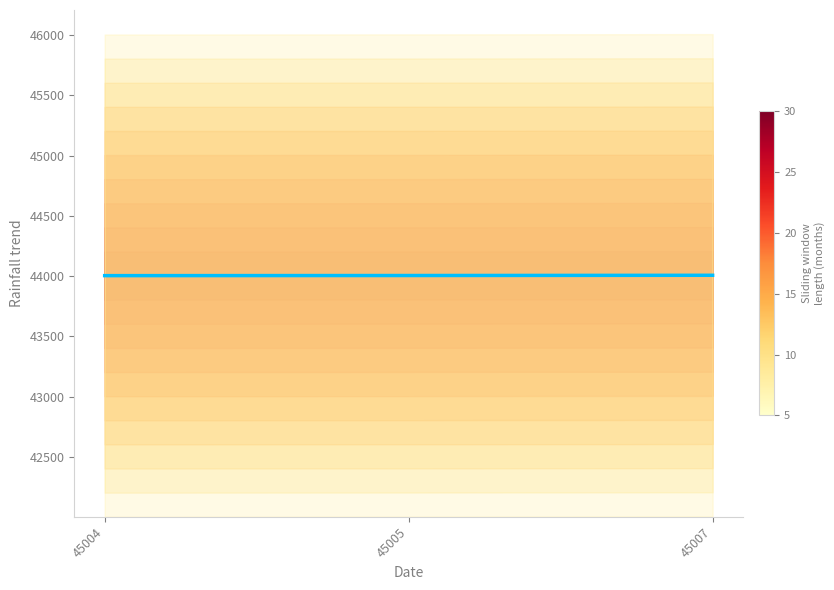

What is the difference between the maximum and second lowest values?

2